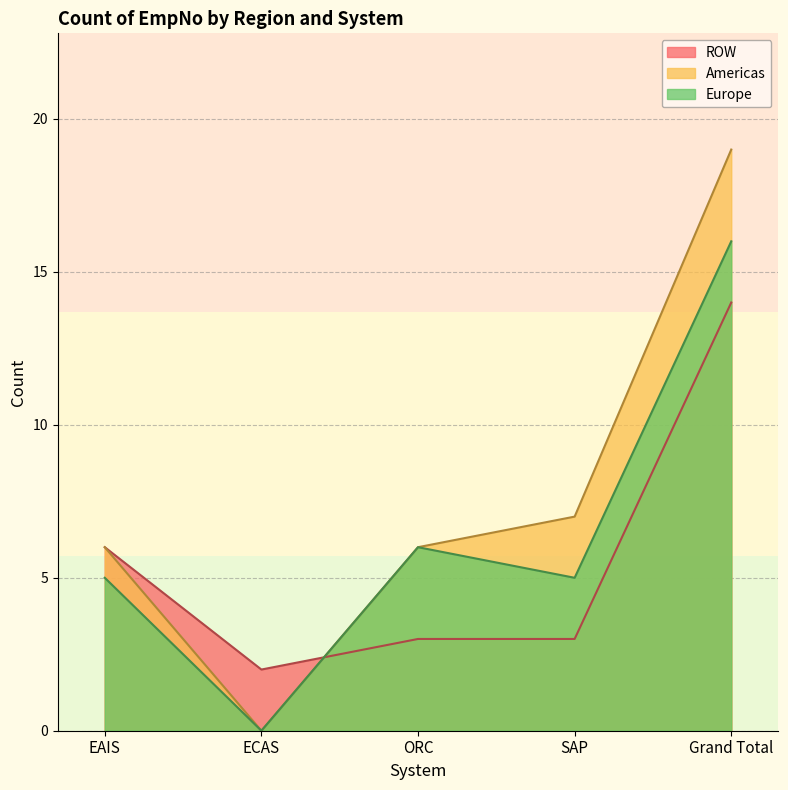

List the labels in order of Europe value, smallest first.

ECAS, EAIS, SAP, ORC, Grand Total